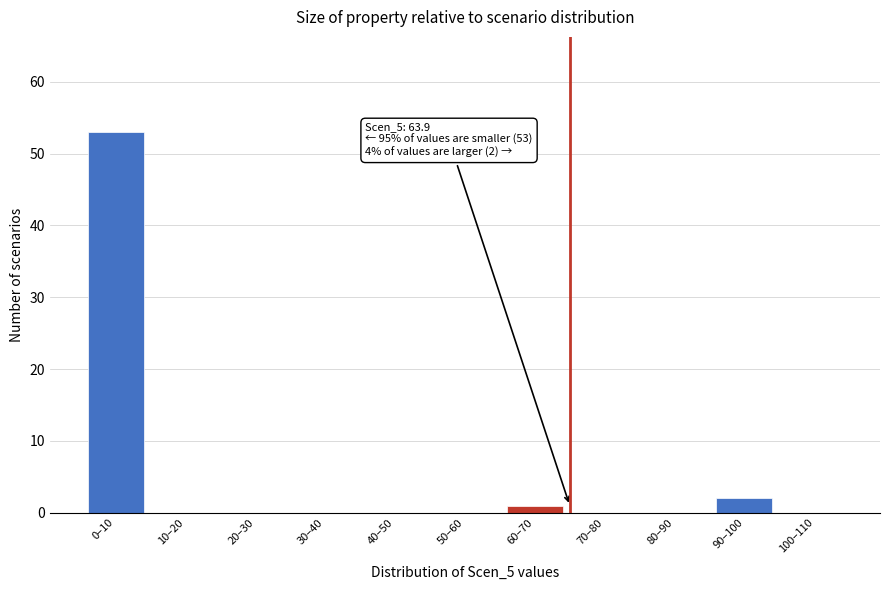

Reading left to right, what are all the values shown in this chart?

0–10=53	10–20=0	20–30=0	30–40=0	40–50=0	50–60=0	60–70=1	70–80=0	80–90=0	90–100=2	100–110=0